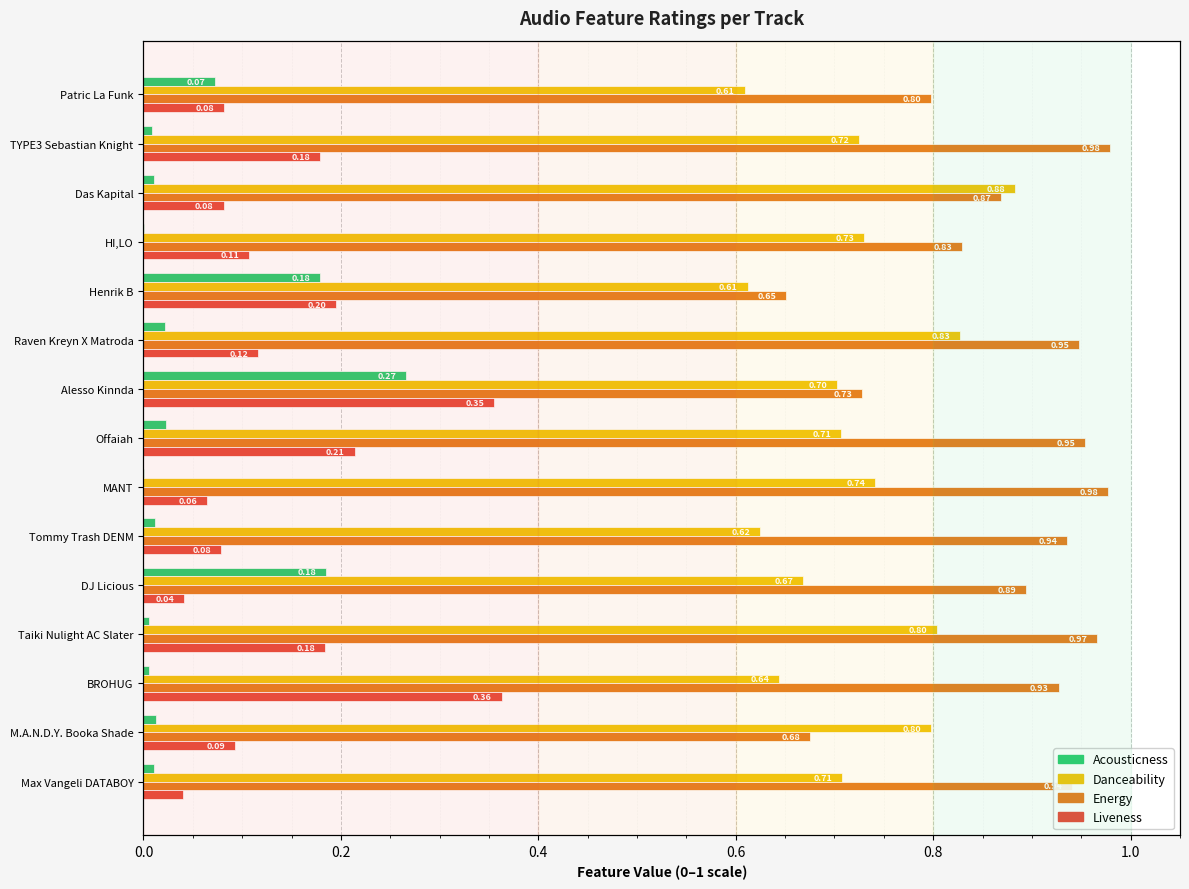

Rank the series by their maximum value, from highest to lowest.

energy, danceability, liveness, acousticness